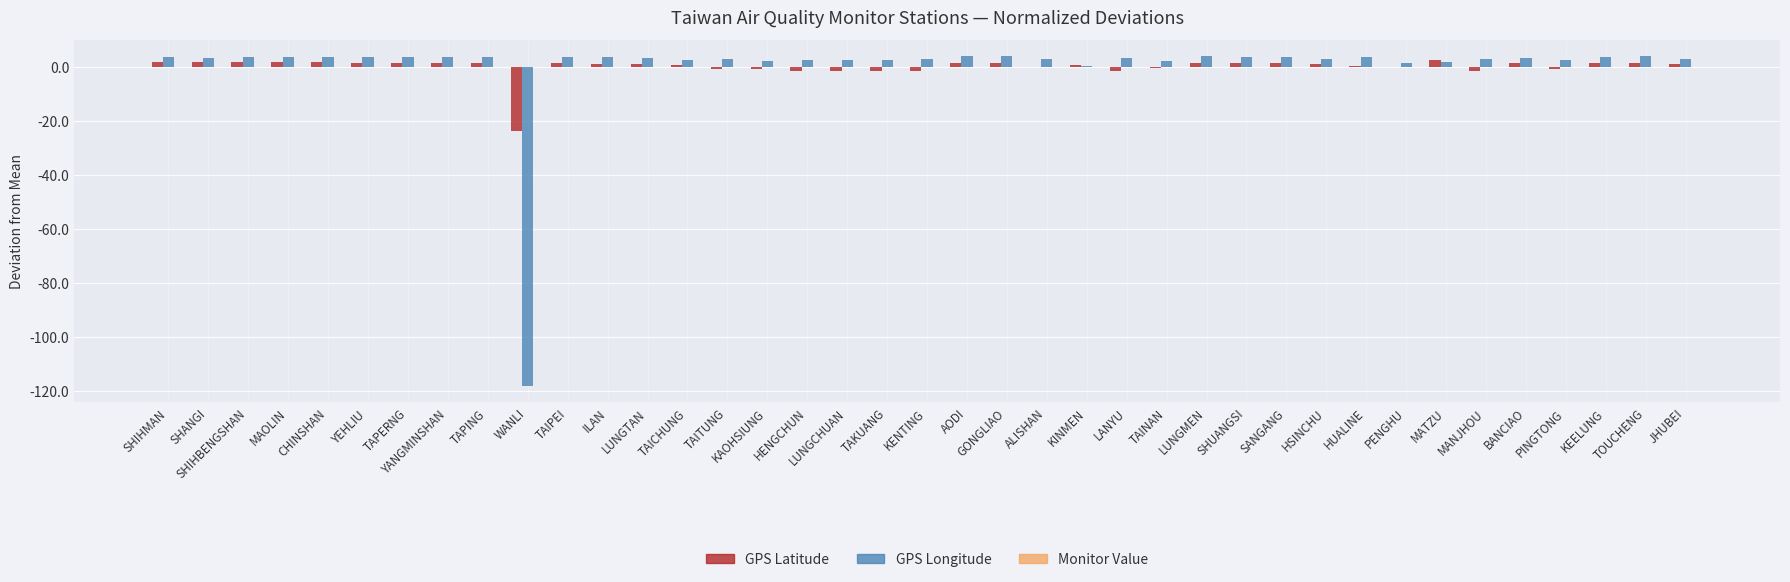

Which series has the largest range (max minus min)?

GPS Longitude